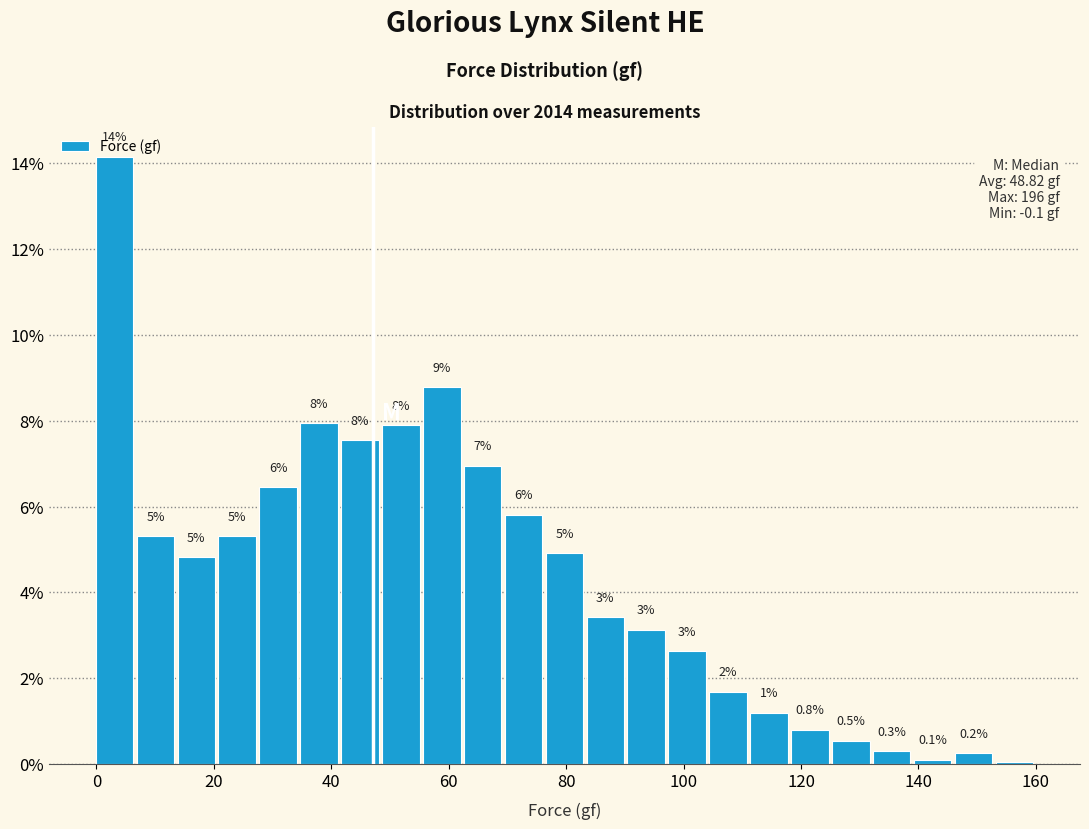

Around what value on the x-axis is the tallest bar? Give the approximate position of its centre, as read against the axis.

4